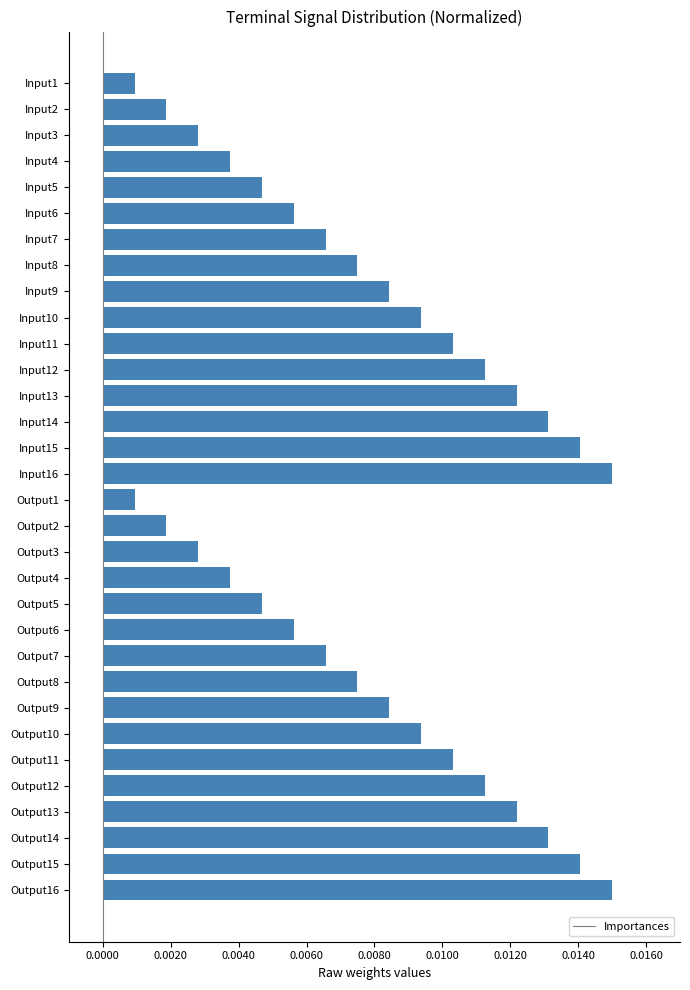

What is the label of the 27th bar from the bottom?

Input6